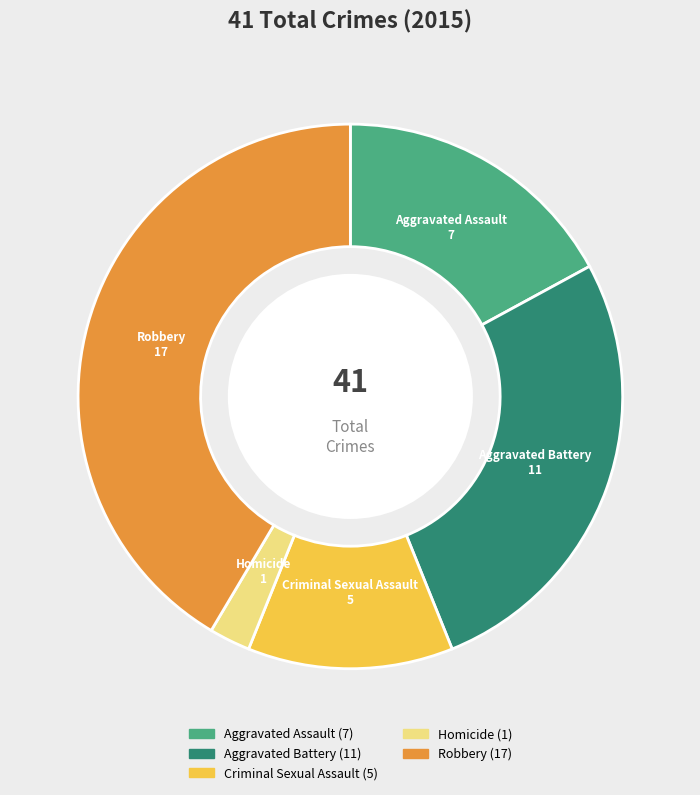

Rank the categories by value from lowest to highest.

Homicide, Criminal Sexual Assault, Aggravated Assault, Aggravated Battery, Robbery